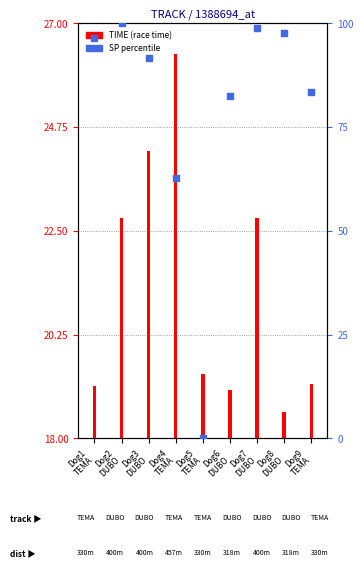

What is the ratio of the value at Dog2
DUBO to the value at Dog1
TEMA?

1.0